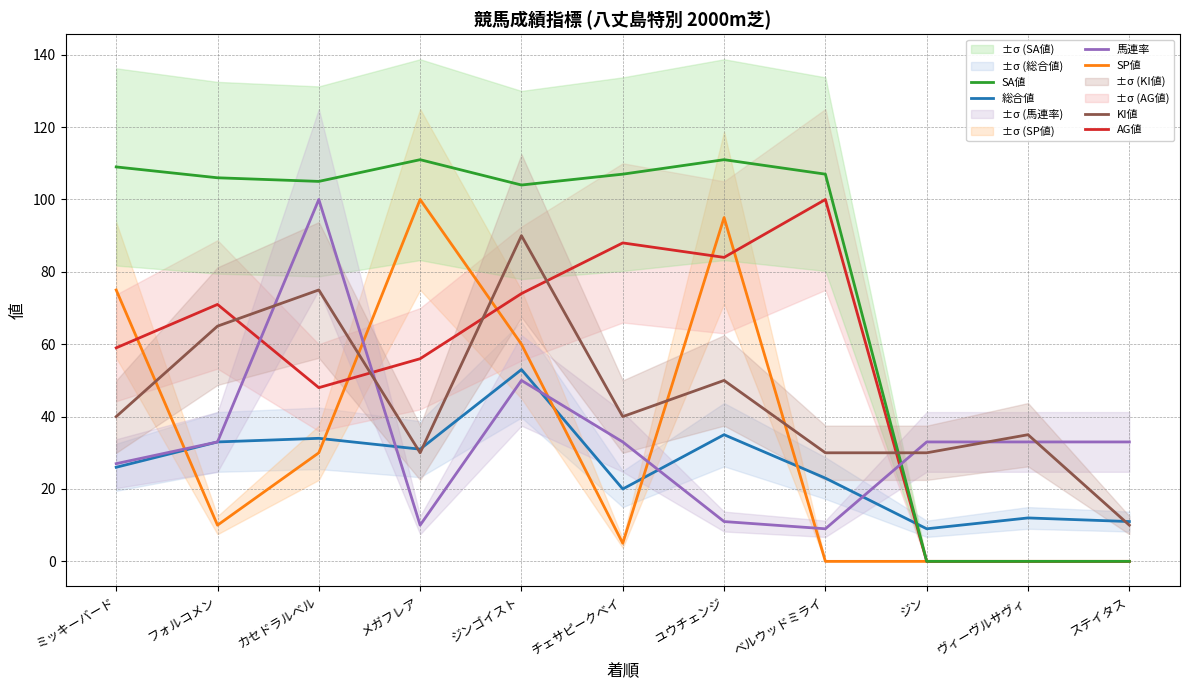

What is the sum of the KI値 values at ユウチェンジ and ベルウッドミライ?

80